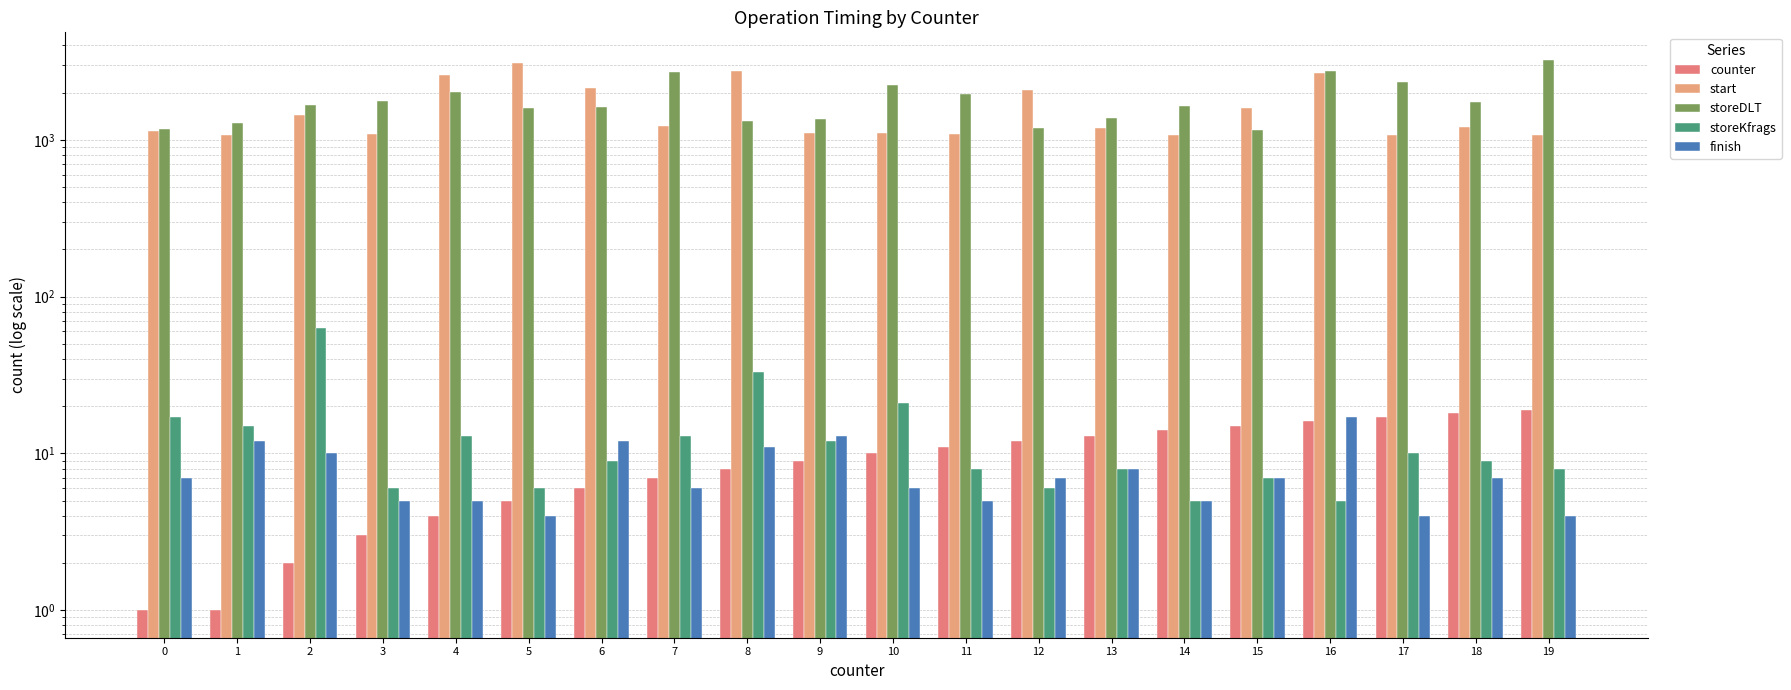

Rank the categories by storeKfrags value from lowest to highest.

14, 16, 3, 5, 12, 15, 11, 13, 19, 6, 18, 17, 9, 4, 7, 1, 0, 10, 8, 2